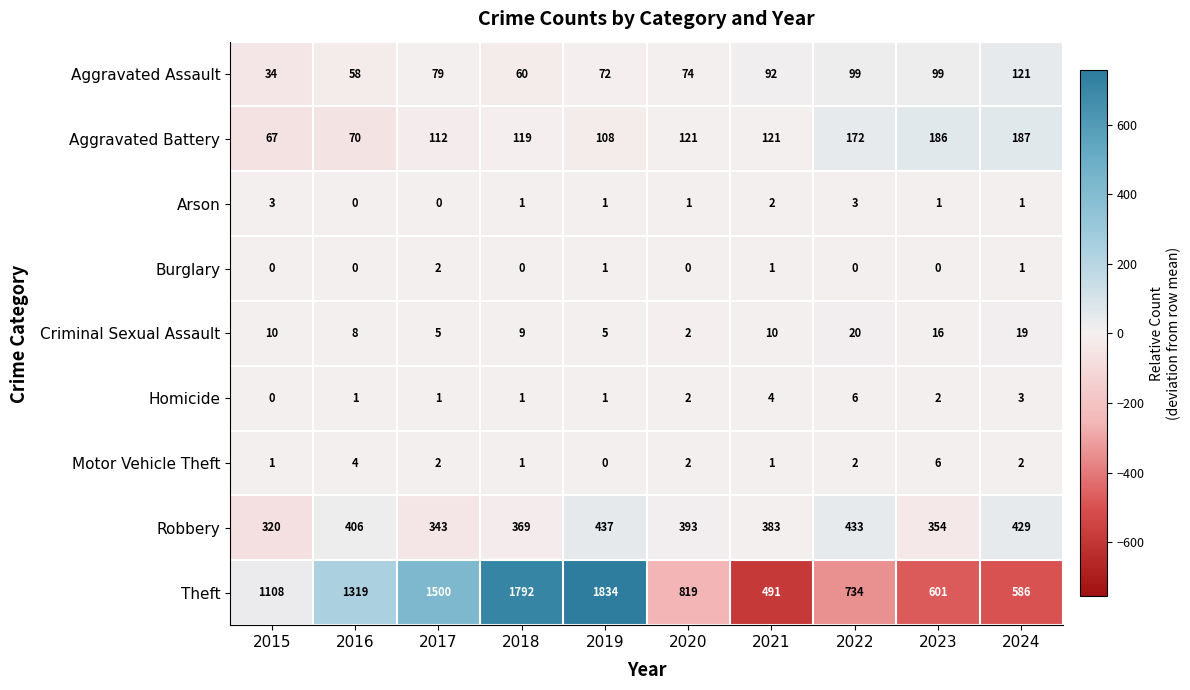

How many data points does each series have?

10